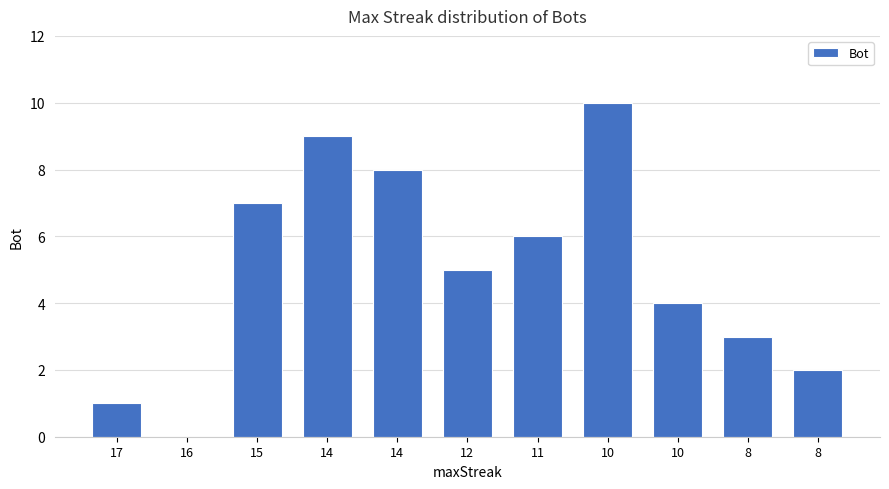

How many data points does each series have?

11